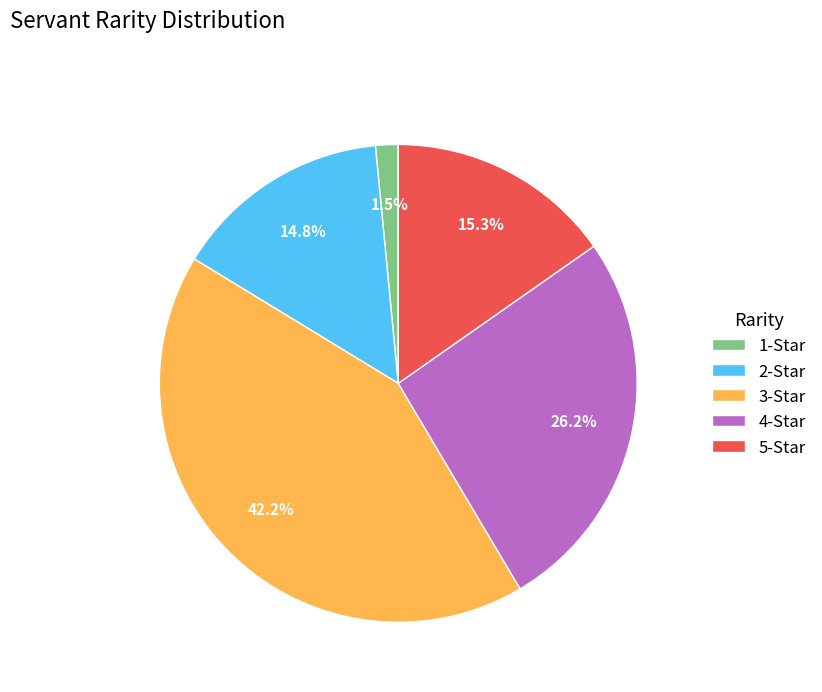

Is there a majority slice in this chart?

No